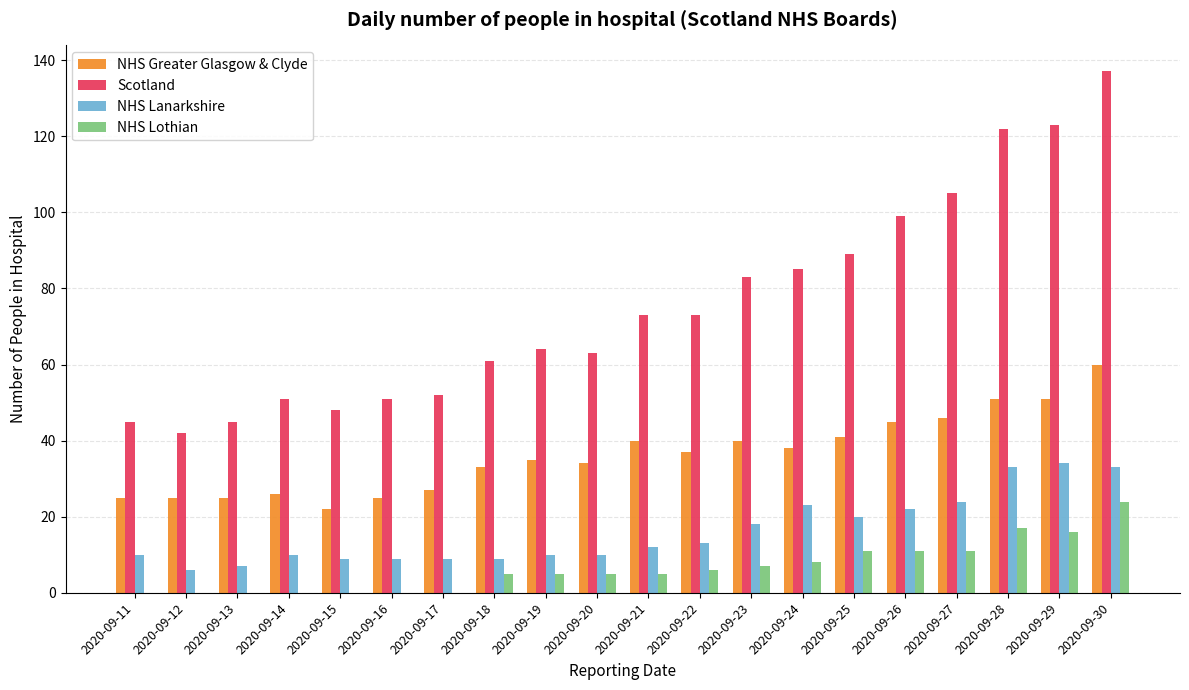

Which series has the largest total across all categories?

Scotland